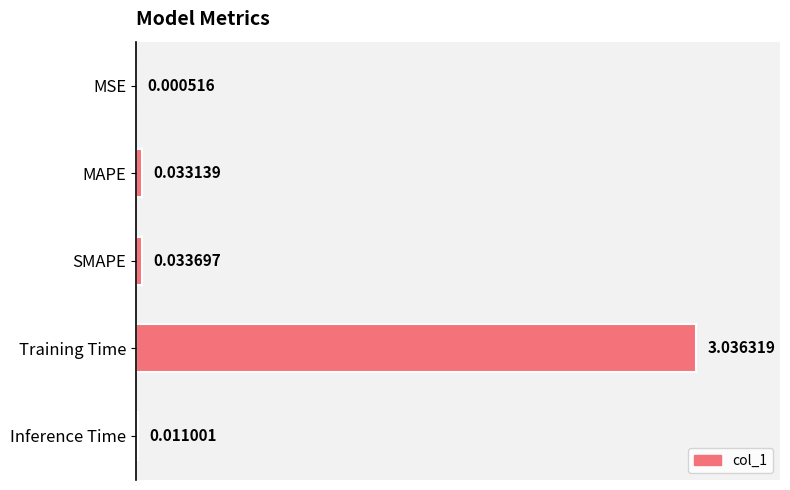

What is the maximum value shown in the chart?

1.0